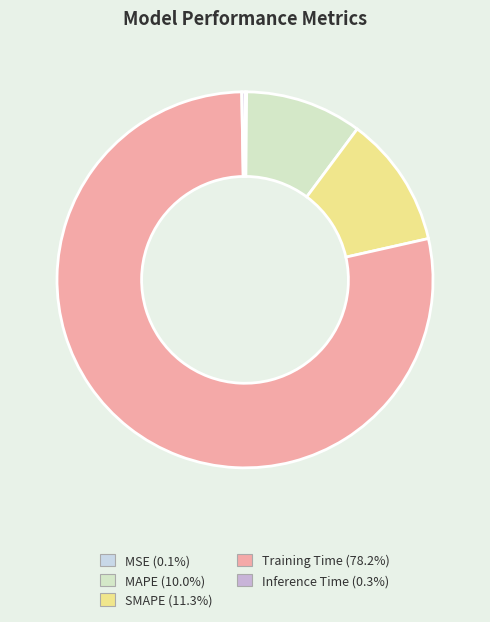

To the nearest percent, what portion does MAPE represent?

10%